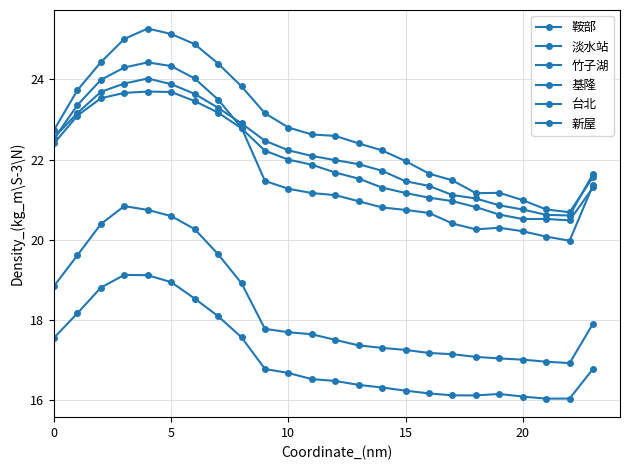

Where is 台北 nearest to the value 22?

15